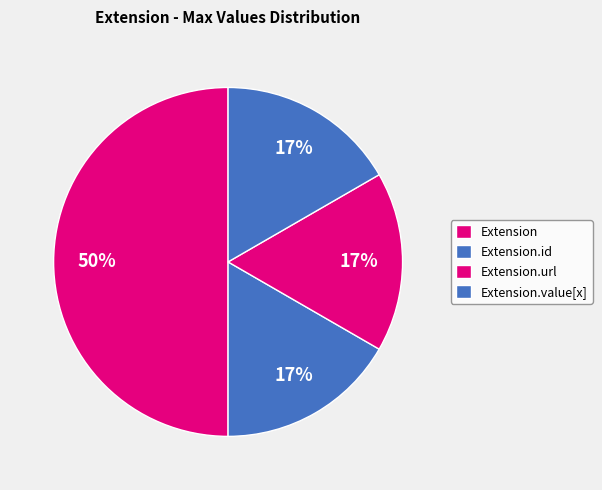

How many segments does this pie chart have?

4